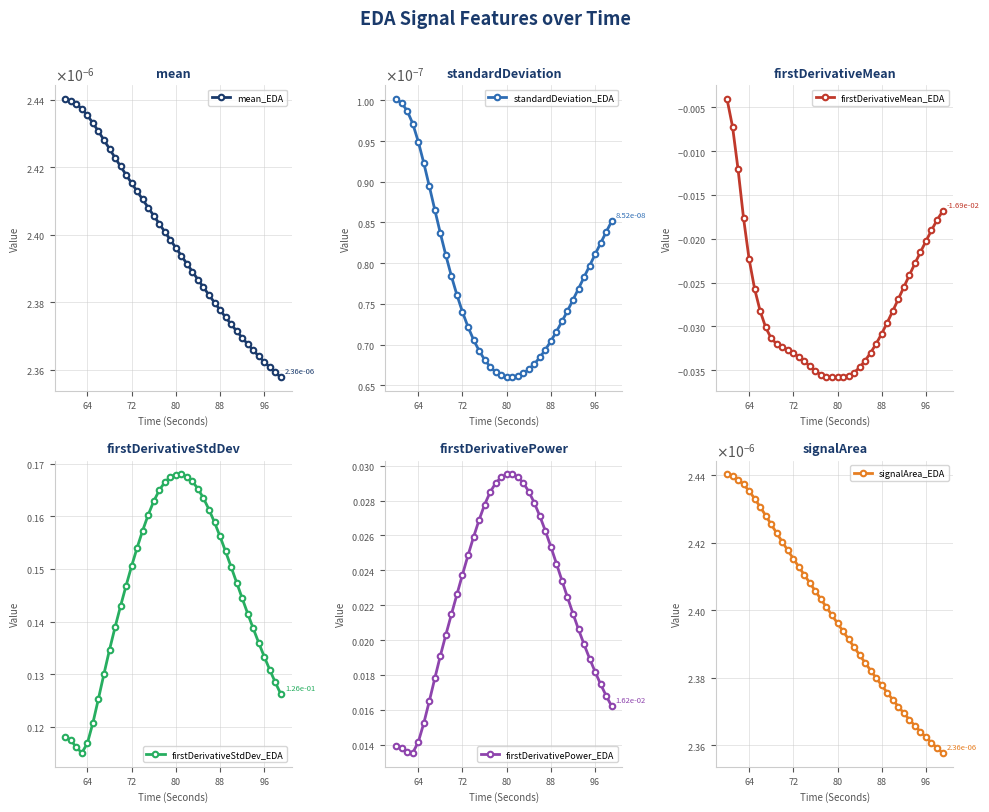

True or false: firstDerivativeMean_EDA and firstDerivativePower_EDA cross at least once.

False